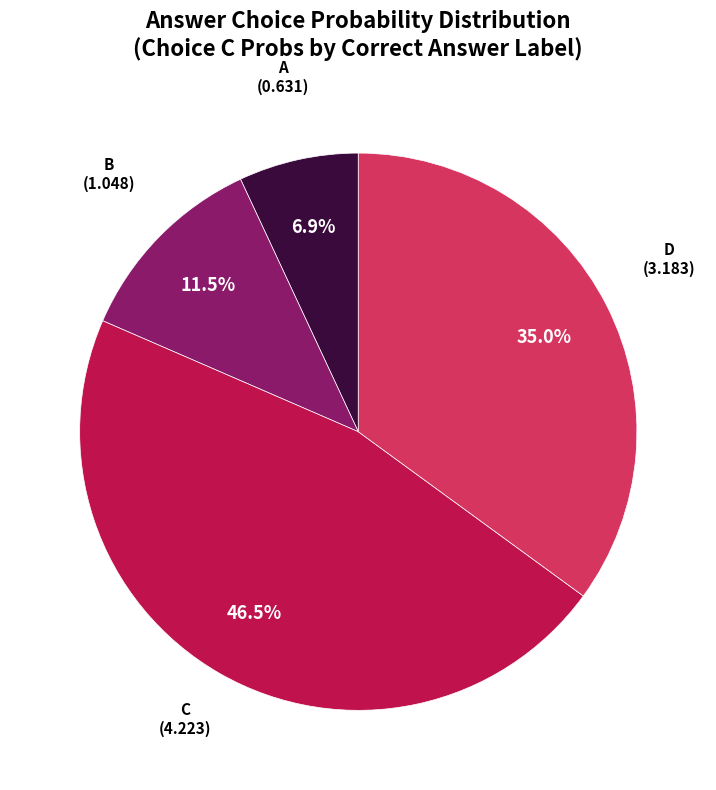

How many segments does this pie chart have?

4